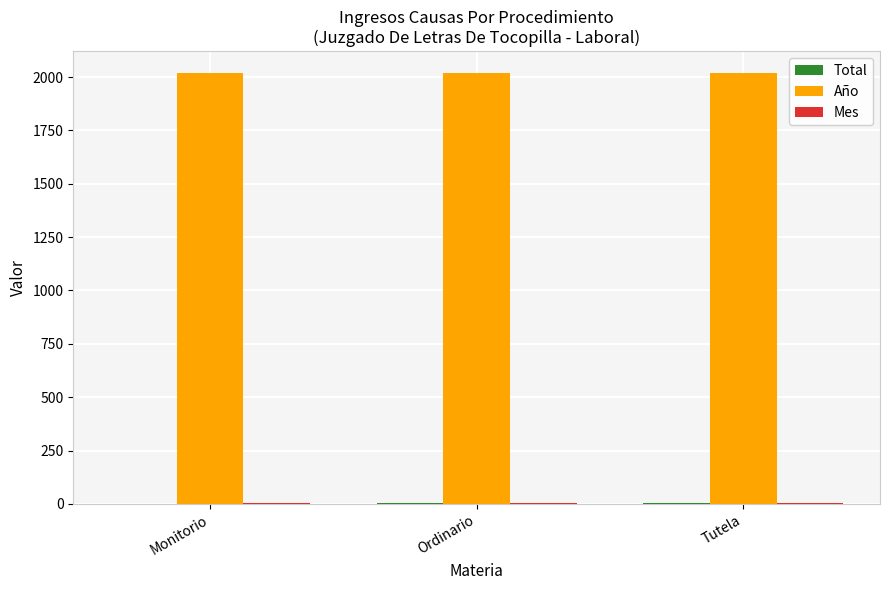

What is the maximum value shown in the chart?

2020